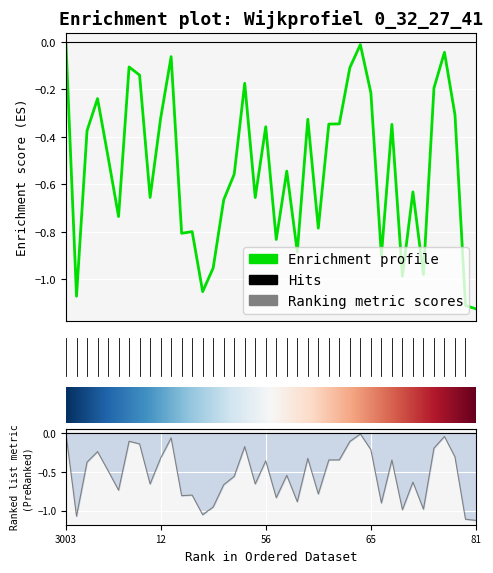

The chart shows a value of -0.8 at 35. True or false?

True